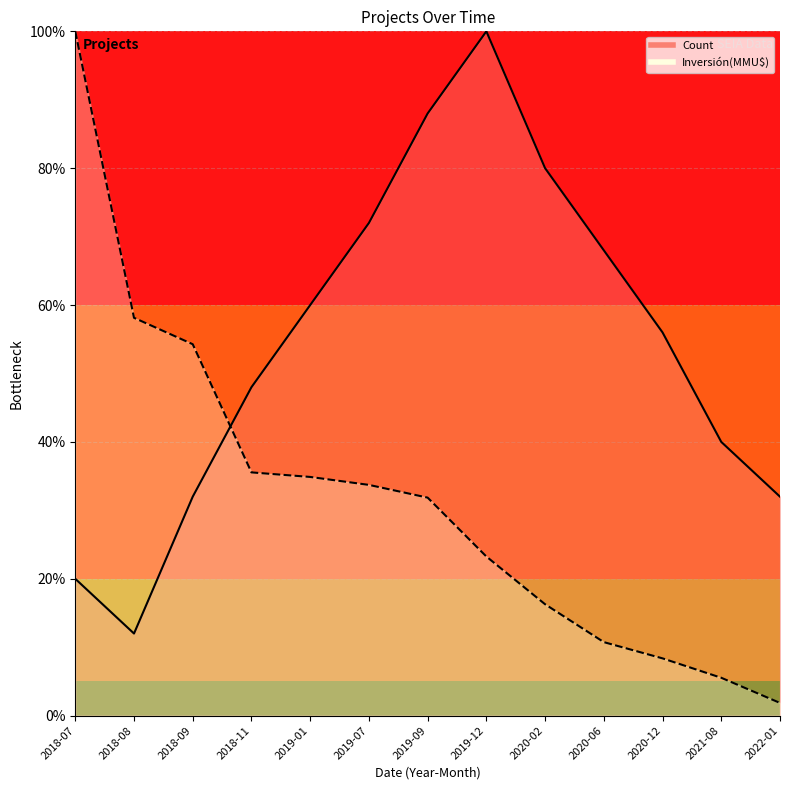

What is the smallest value displayed?

1.9